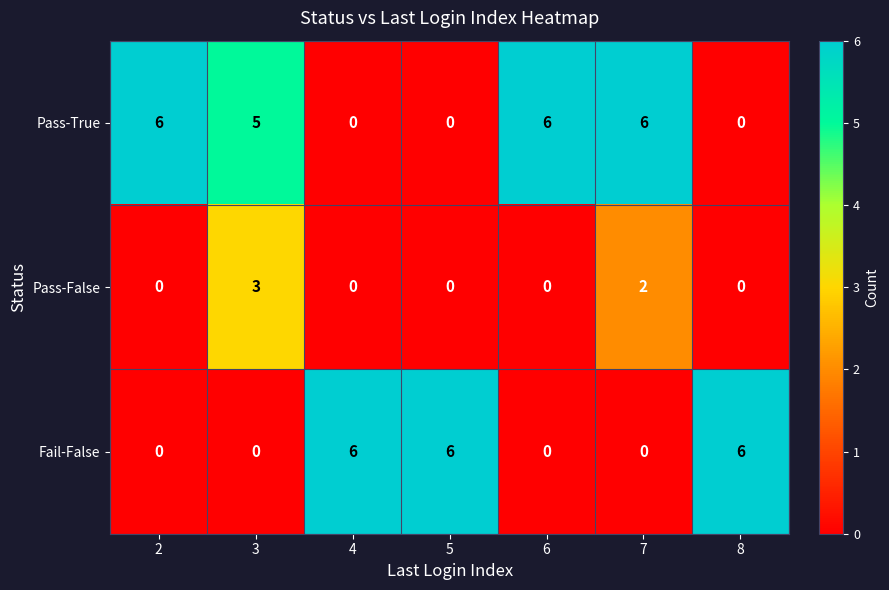

What is the approximate value of Pass-True at 6?

6